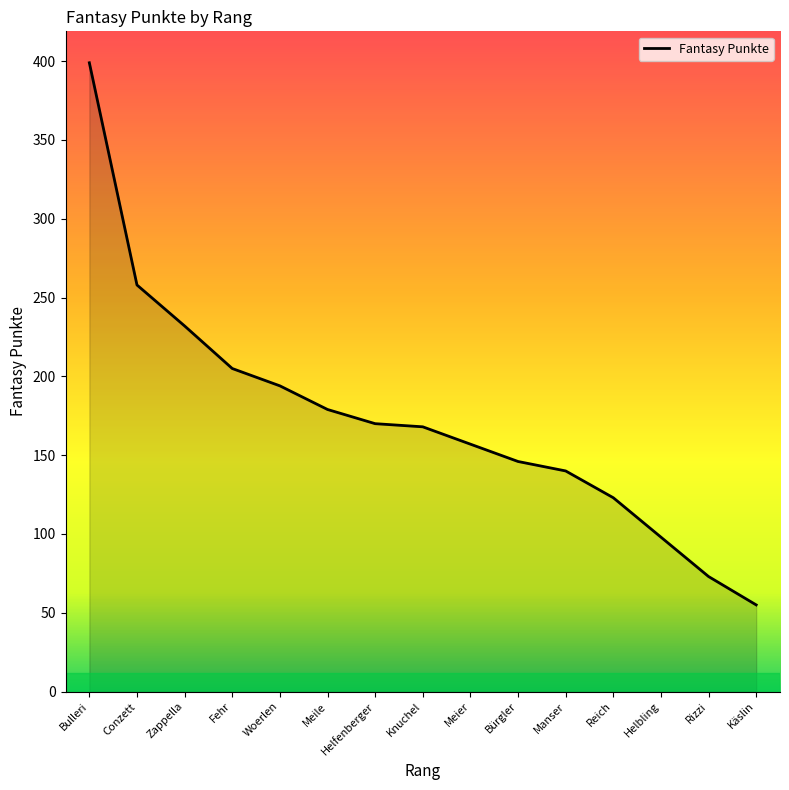

How many lines are shown in the chart?

1